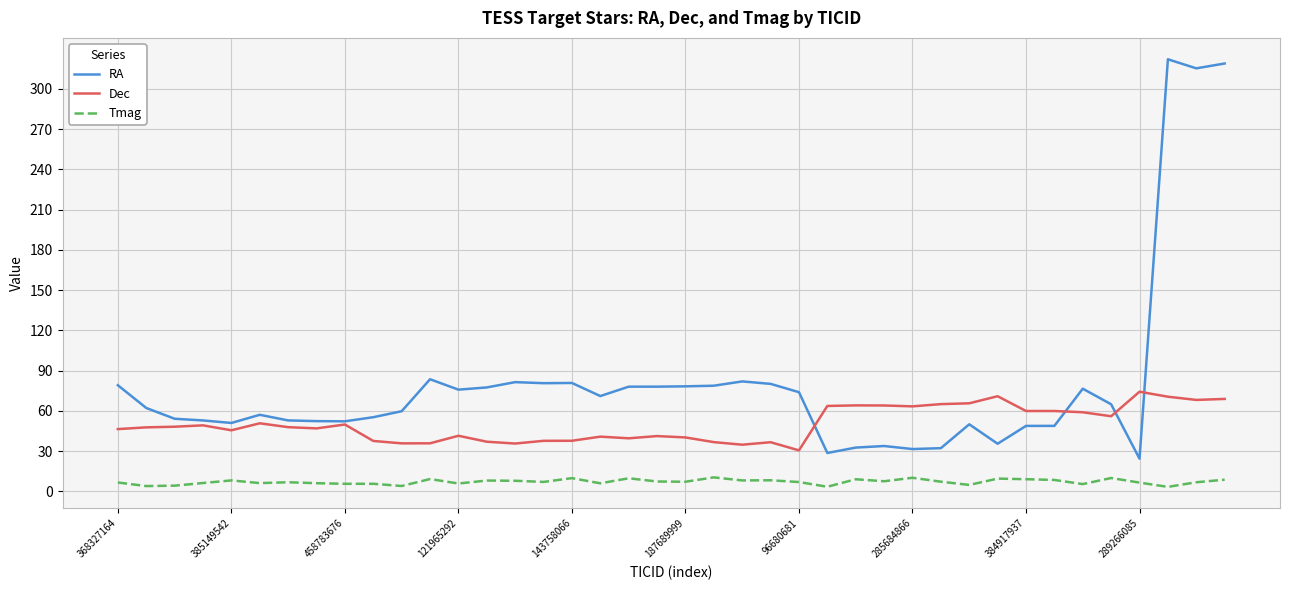

At how many categories does at least one series exceed 276?

3